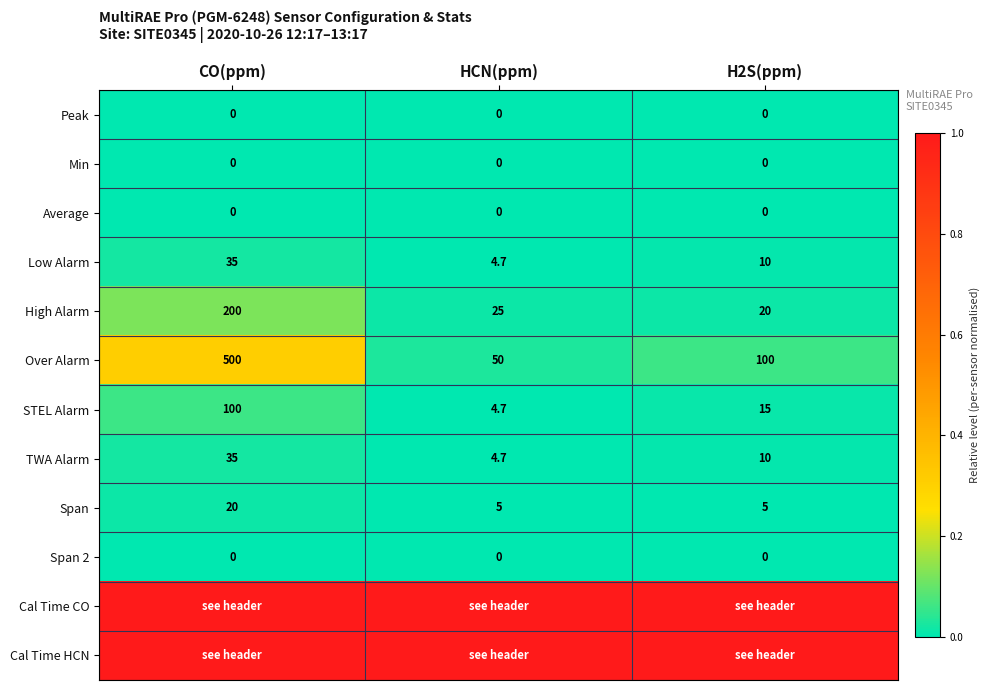

The STEL Alarm series shows 7.6 at H2S(ppm). True or false?

False